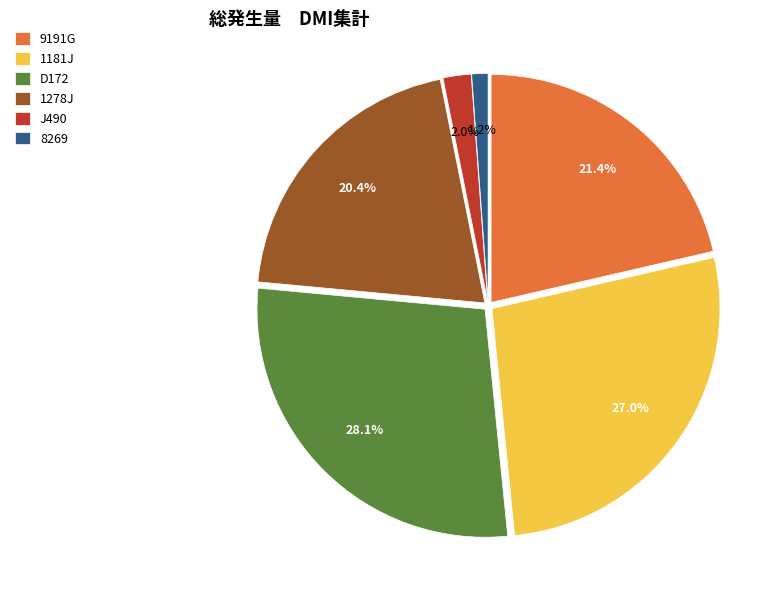

What is the largest slice in the pie chart?

D172